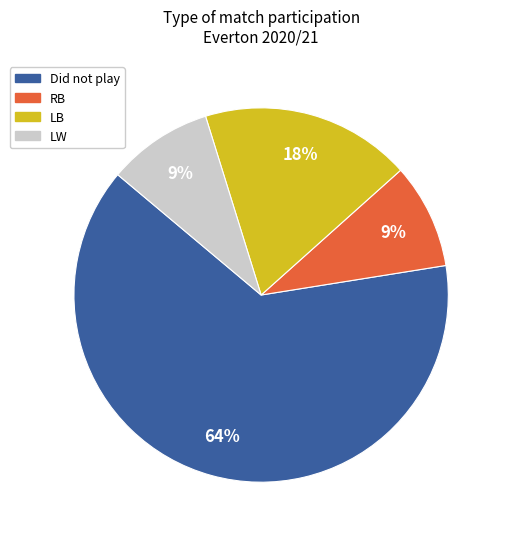

How many slices are in this pie chart?

4